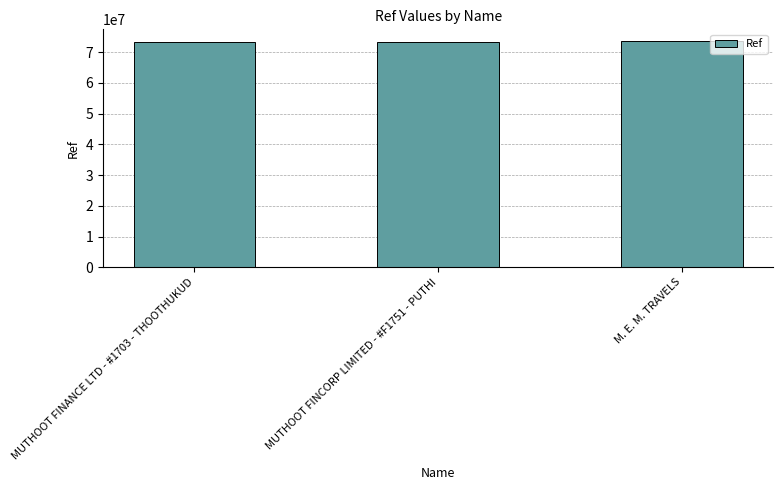

True or false: the data shows 73321509 at MUTHOOT FINCORP LIMITED - #F1751 - PUTHI.

True